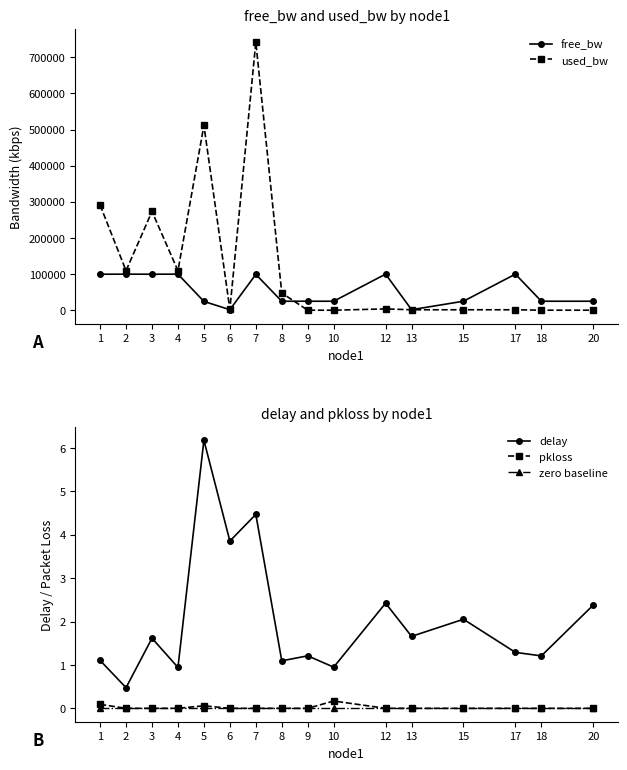

Reading left to right, what are all the values shown in this chart?

free_bw: 99708.8	99890.5	99726.6	99890.5	24488.0	1547.4	99257.6	24952.3	24999.8	24999.9	99996.2	1548.6	24998.6	99998.6	24999.8	24999.8
used_bw: 291154.7	109451.0	273354.3	109451.0	511481.1	2566.5	741851.1	47700.3	191.3	143.5	3754.1	1378.9	1379.0	1379.0	191.3	191.3
delay: 1.1	0.5	1.6	0.9	6.2	3.9	4.5	1.1	1.2	0.9	2.4	1.7	2.1	1.3	1.2	2.4
pkloss: 0.1	0.0	0.0	0.0	0.1	0.0	0.0	0.0	0.0	0.2	0.0	0.0	0.0	0.0	0.0	0.0
zero baseline: 0.0	0.0	0.0	0.0	0.0	0.0	0.0	0.0	0.0	0.0	0.0	0.0	0.0	0.0	0.0	0.0